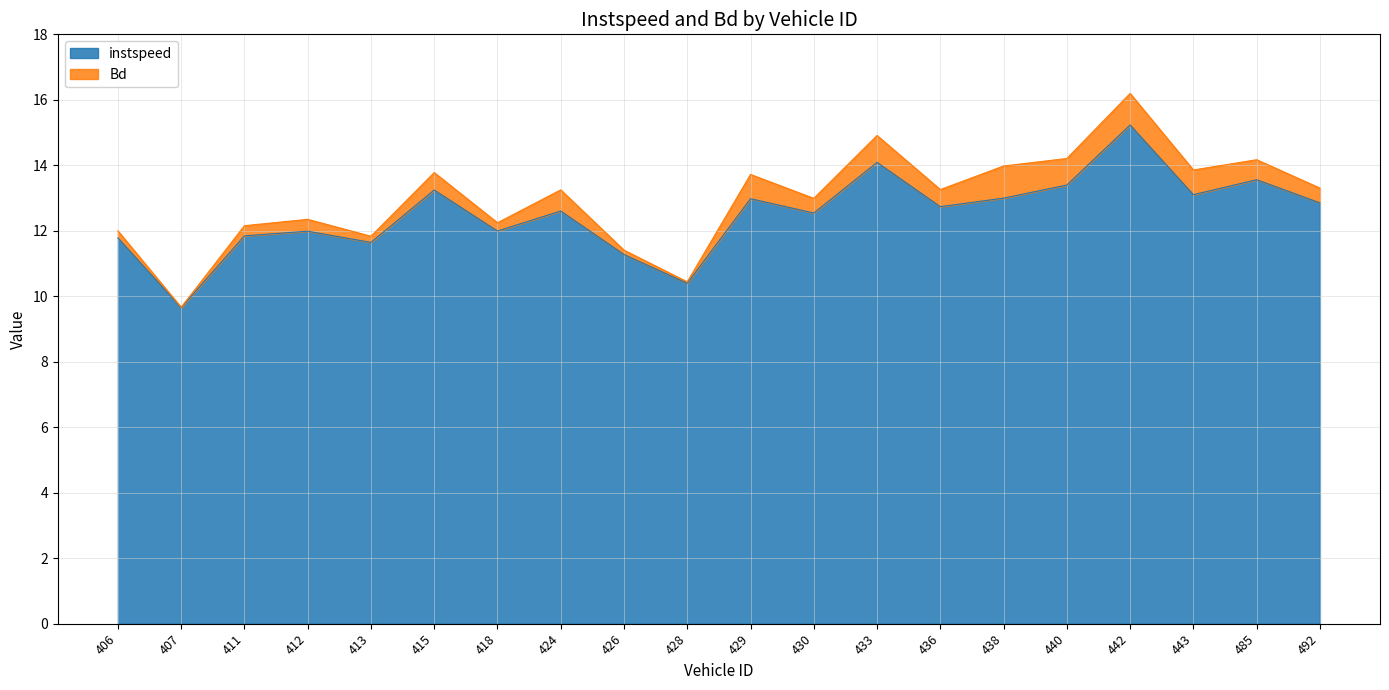

At which label does the data first exceed 12?

415